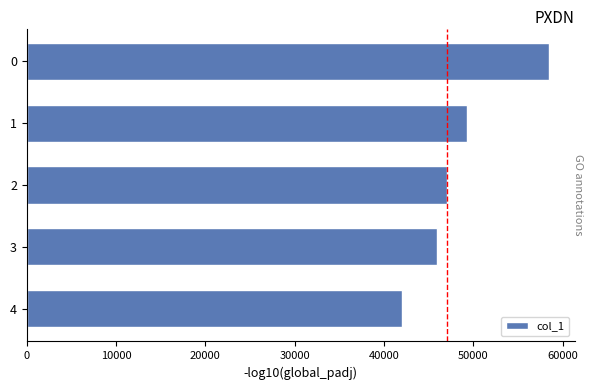

Does the chart contain stacked bars?

No